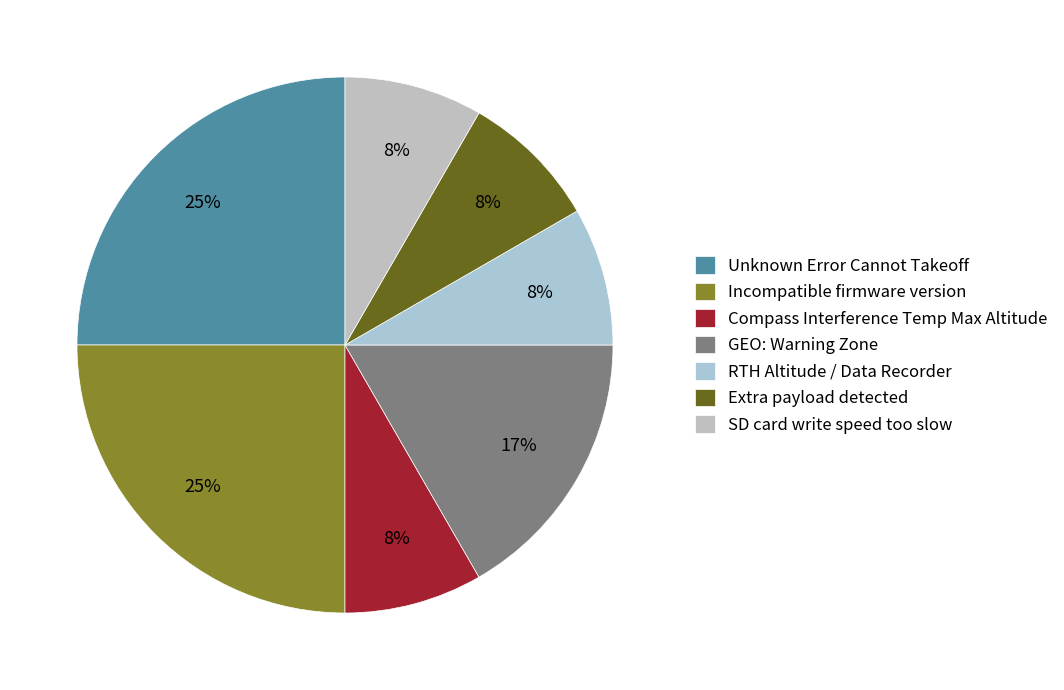

What is the smallest slice in the pie chart?

Compass Interference Temp Max Altitude